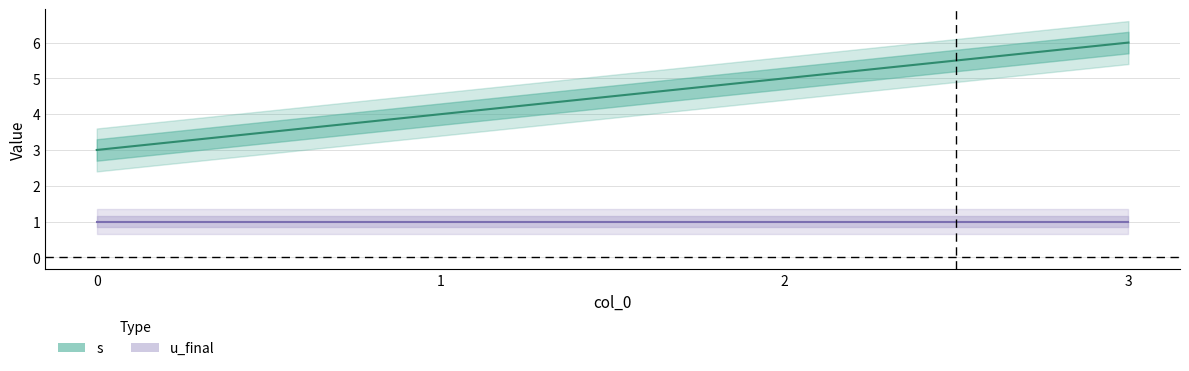

What value does the data have at 1?

4